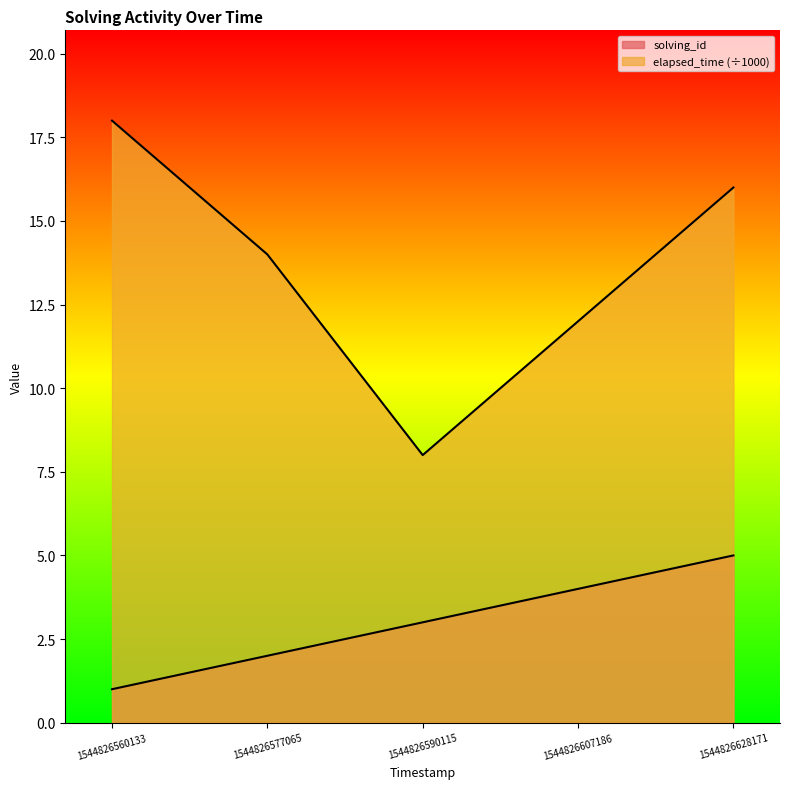

The value of solving_id at 1544826590115 is 5. True or false?

False